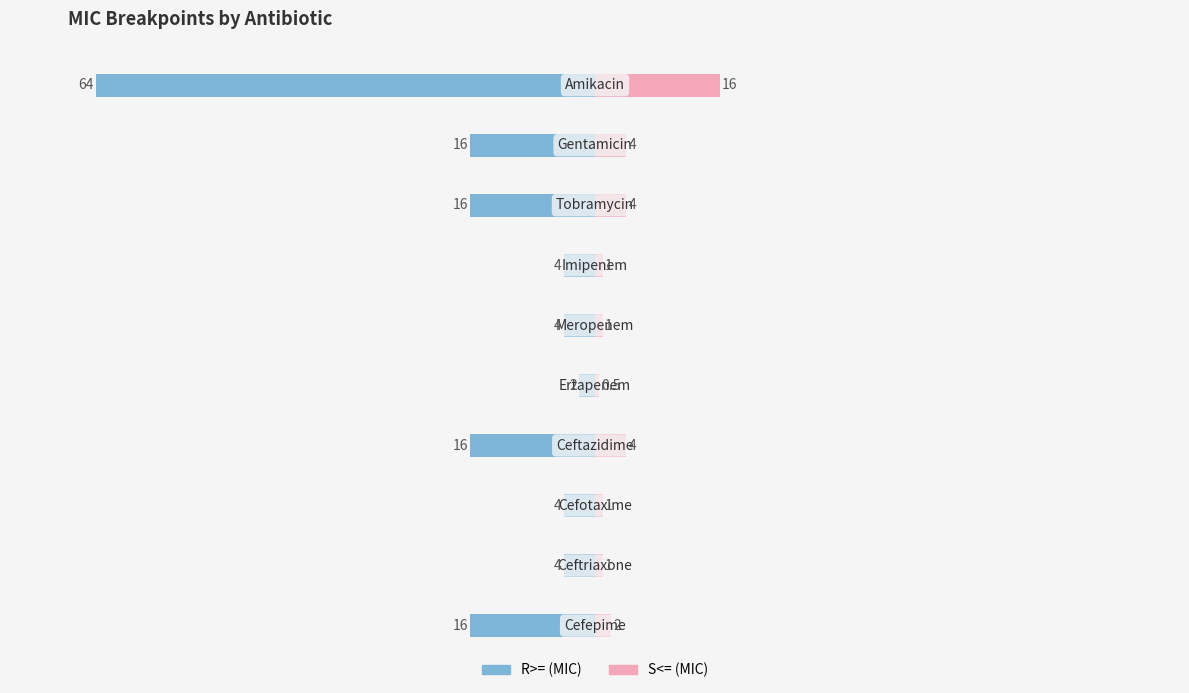

What is the value of the S<= bar at the 4th from the left?

1.0